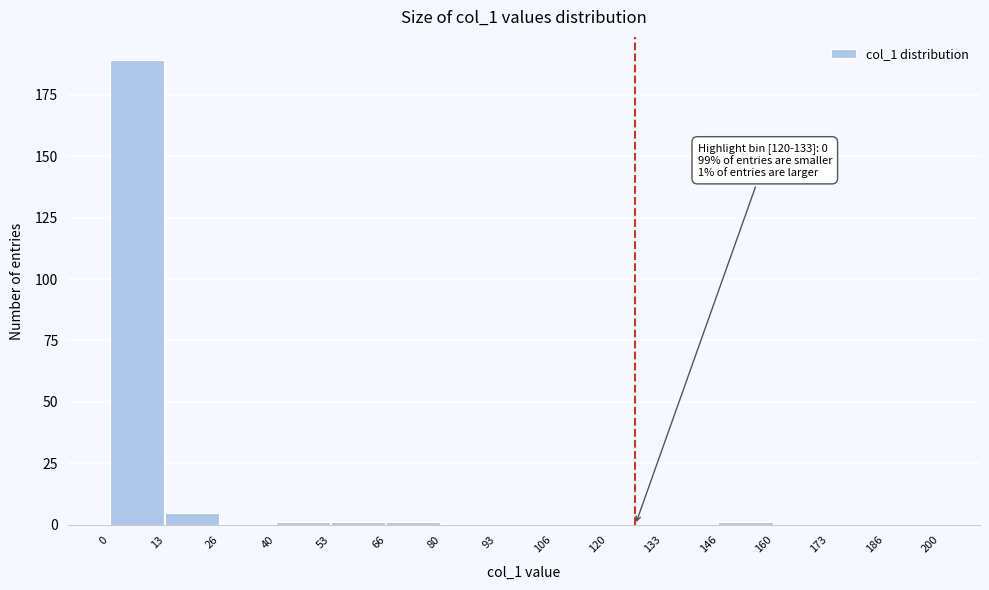

Over which range of the x-axis is the bar tallest?

0 to 13